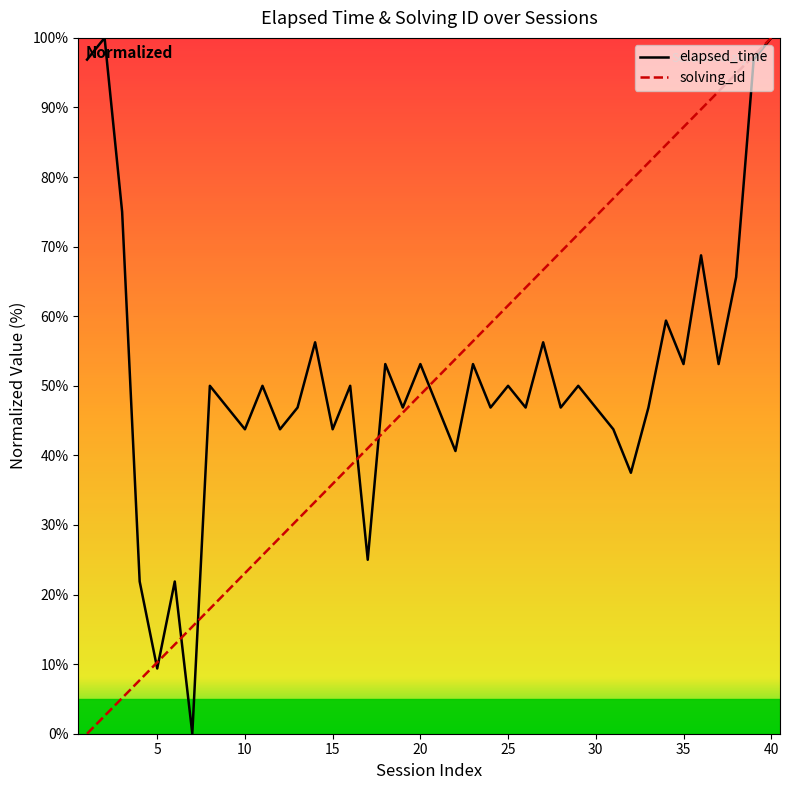

List the series in order of their overall mean, lowest first.

solving_id, elapsed_time